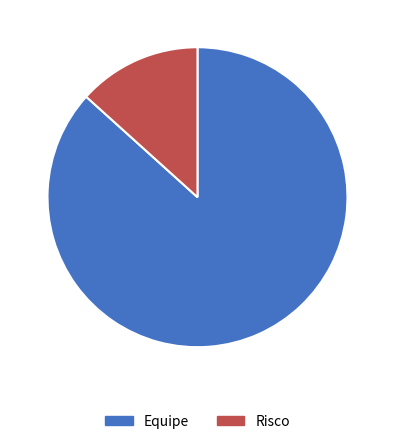

The Risco slice represents 1% of the pie. True or false?

False